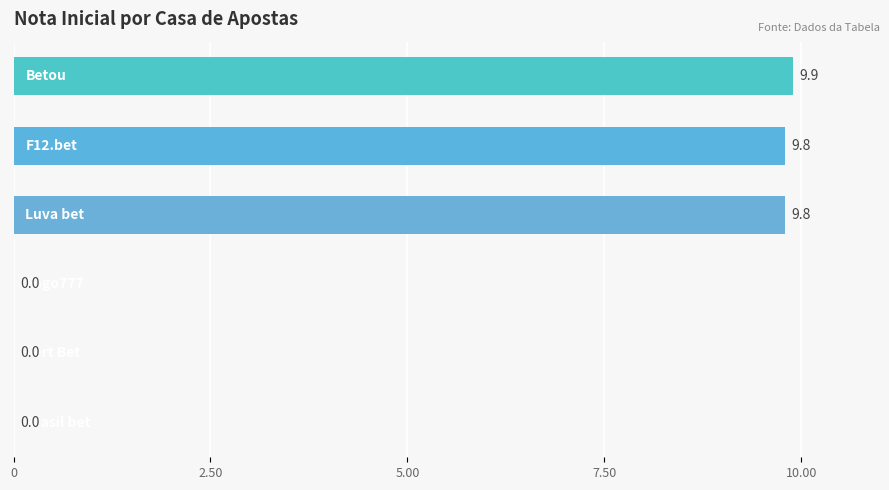

What is the average value?

4.9